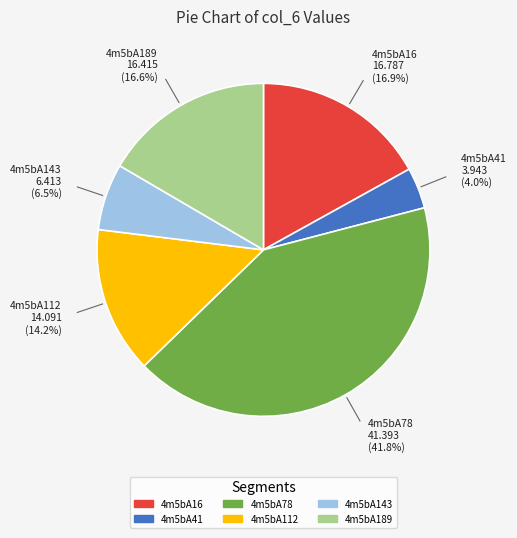

Which category has the biggest portion of the pie?

4m5bA78